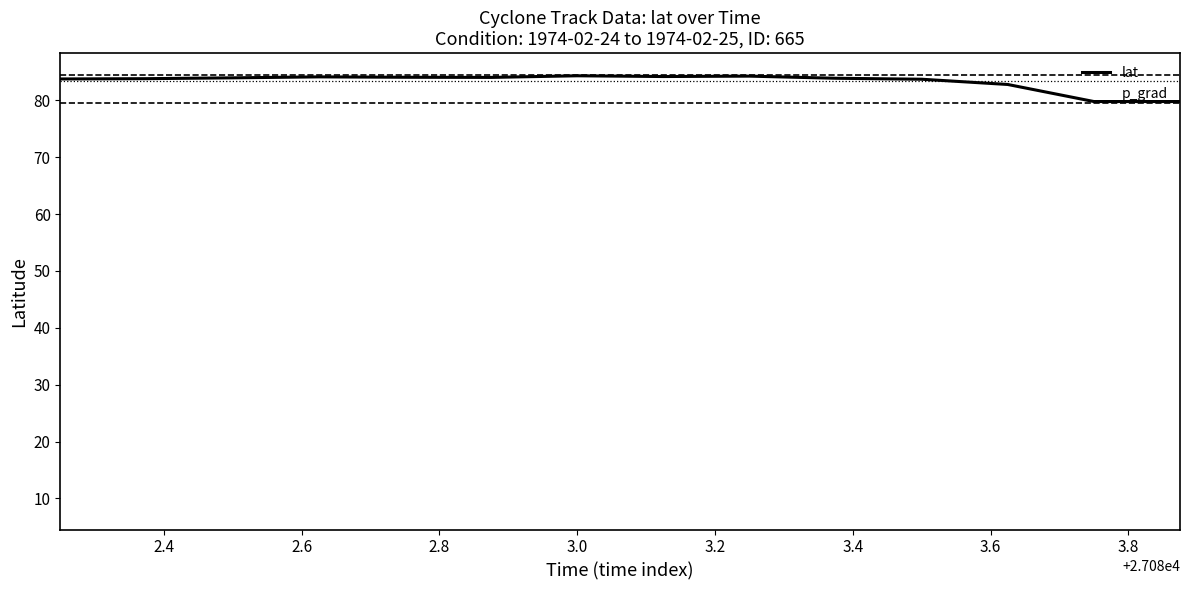

Count the number of categories in the chart.

14